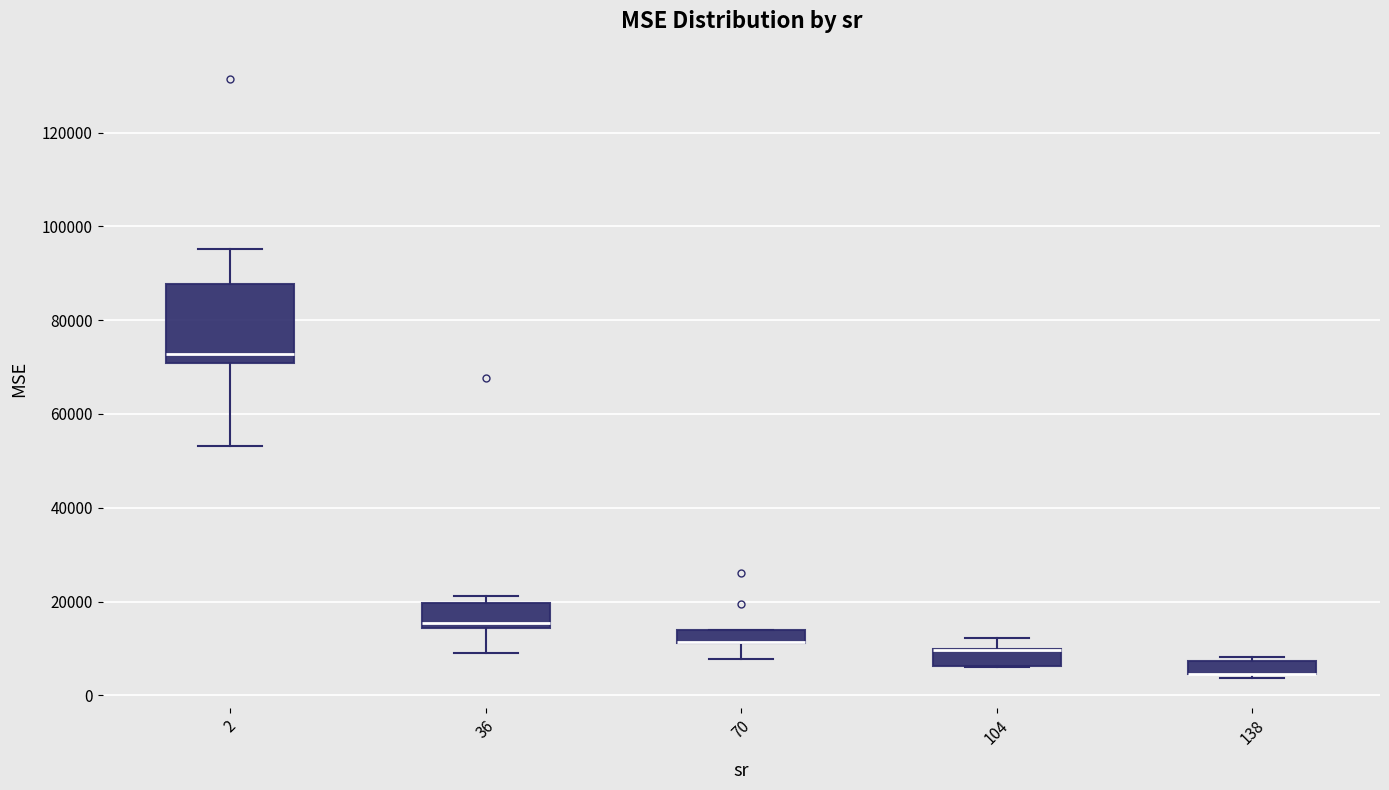

Comparing the boxes themselves (not the whiskers), which one is the tallest?

2